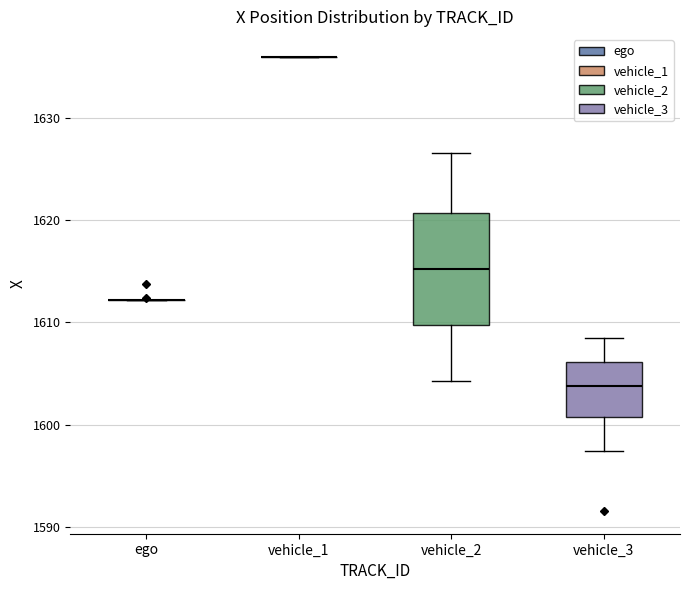

Reading left to right, transcribe this box plot: for each box, give where its median line is, the range the box spans, and where its two whiskers end, as read against the y-axis. The values are not printed on the chart, so give them approximately, as read against the axis.

ego: box collapsed to a line at 1612, whiskers 1612 to 1612
vehicle_1: box collapsed to a line at 1636, whiskers 1636 to 1636
vehicle_2: median 1615, box 1610 to 1621, whiskers 1604 to 1627
vehicle_3: median 1604, box 1601 to 1606, whiskers 1597 to 1608